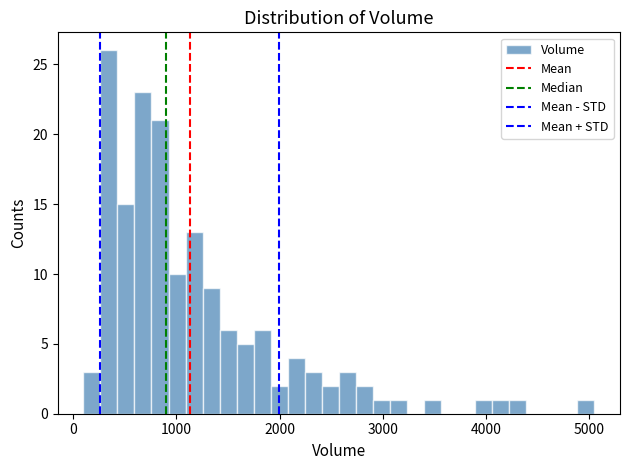

Around what value on the x-axis is the tallest bar? Give the approximate position of its centre, as read against the axis.

300